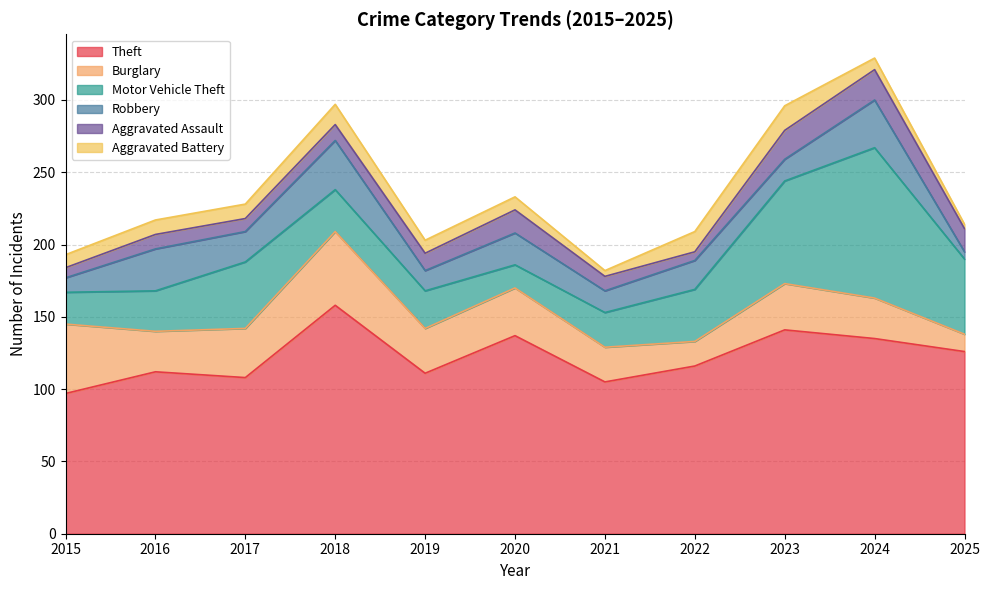

Reading left to right, list all the values displayed in this chart.

Theft: 2015=97	2016=112	2017=108	2018=158	2019=111	2020=137	2021=105	2022=116	2023=141	2024=135	2025=126
Burglary: 2015=48	2016=28	2017=34	2018=51	2019=31	2020=33	2021=24	2022=17	2023=32	2024=28	2025=12
Motor Vehicle Theft: 2015=22	2016=28	2017=46	2018=29	2019=26	2020=16	2021=24	2022=36	2023=71	2024=104	2025=52
Robbery: 2015=10	2016=29	2017=21	2018=34	2019=14	2020=22	2021=15	2022=20	2023=15	2024=33	2025=5
Aggravated Assault: 2015=7	2016=10	2017=9	2018=11	2019=12	2020=16	2021=10	2022=6	2023=20	2024=21	2025=16
Aggravated Battery: 2015=9	2016=10	2017=10	2018=14	2019=9	2020=9	2021=4	2022=14	2023=17	2024=8	2025=3